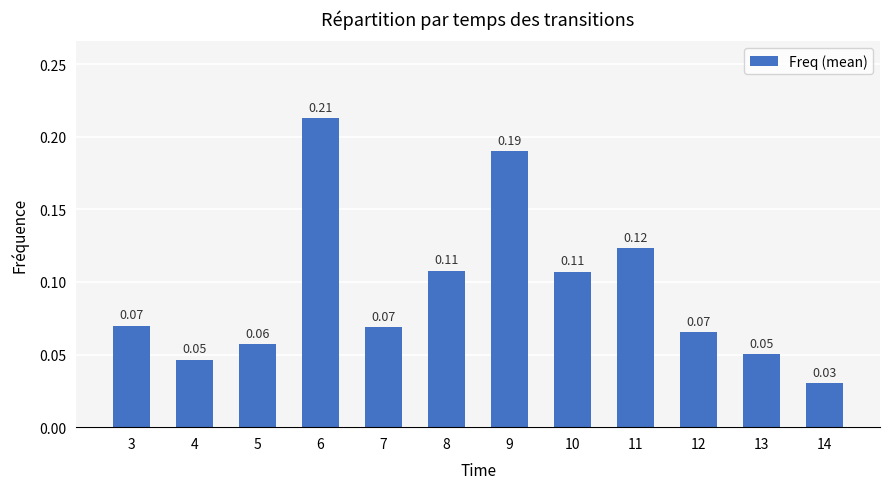

Which label corresponds to the smallest value in the chart?

14